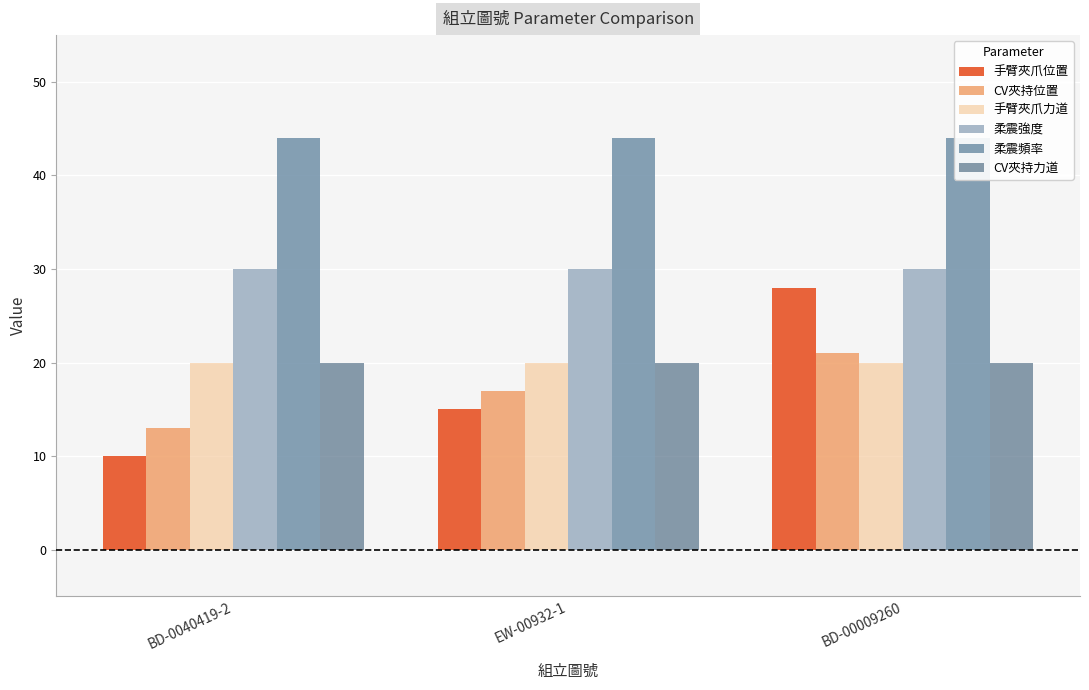

Which series has the largest total across all categories?

柔震頻率